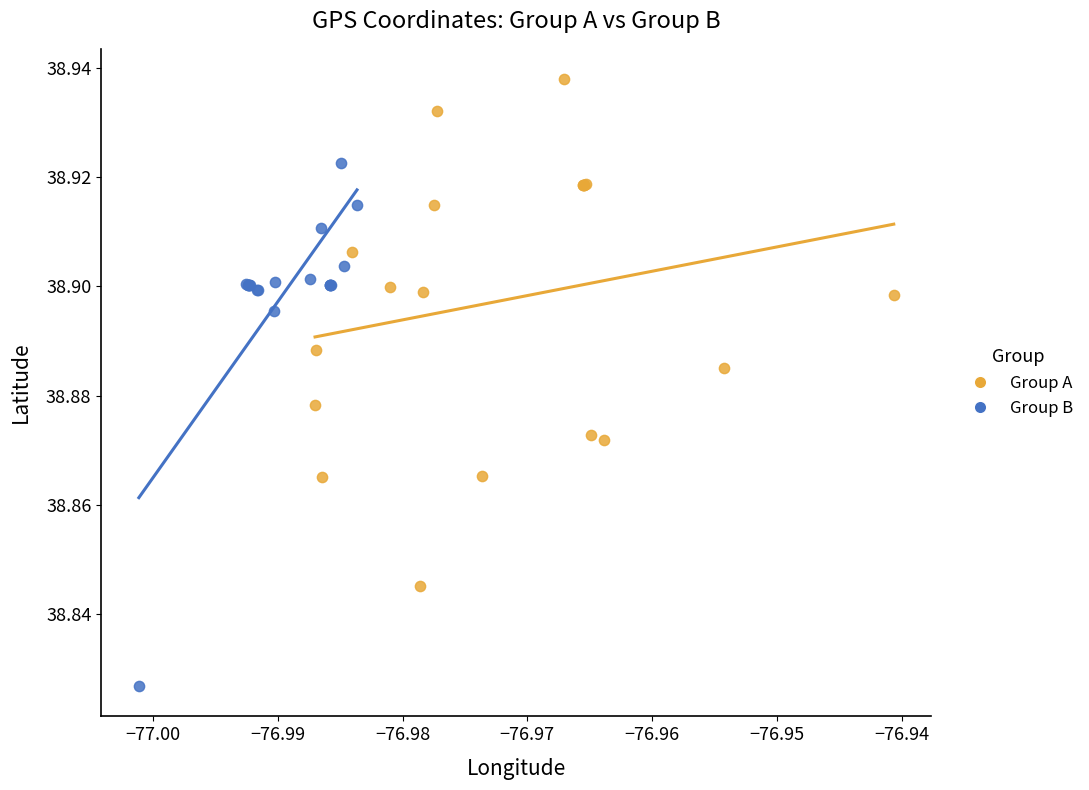

Which series contains the highest Y value?

Group A